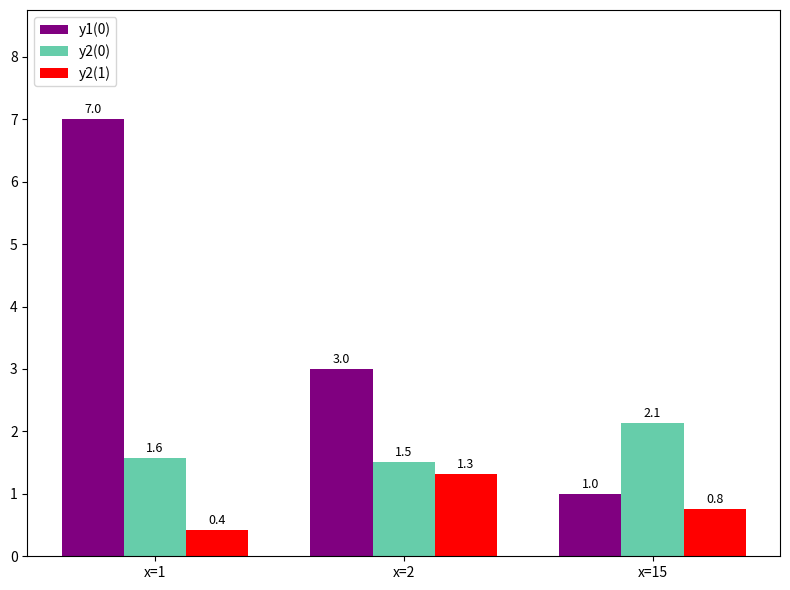

What is the value of the y2(0) bar at the 3rd from the left?

2.1